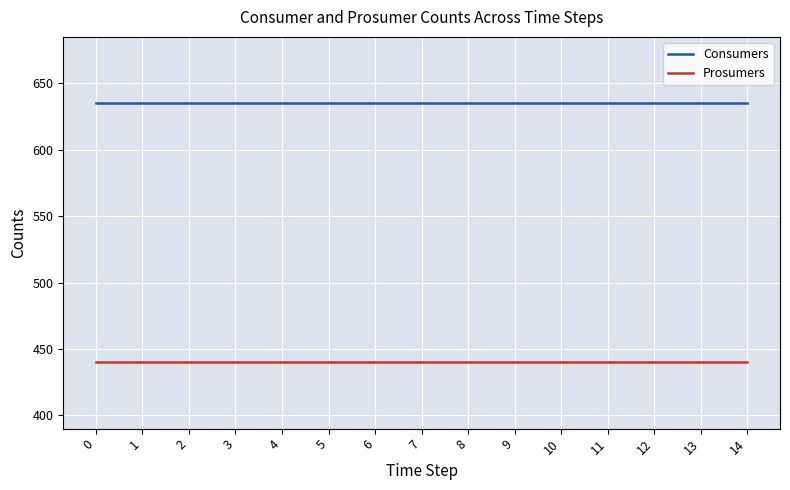

What is the approximate value of Prosumers at 14?

440